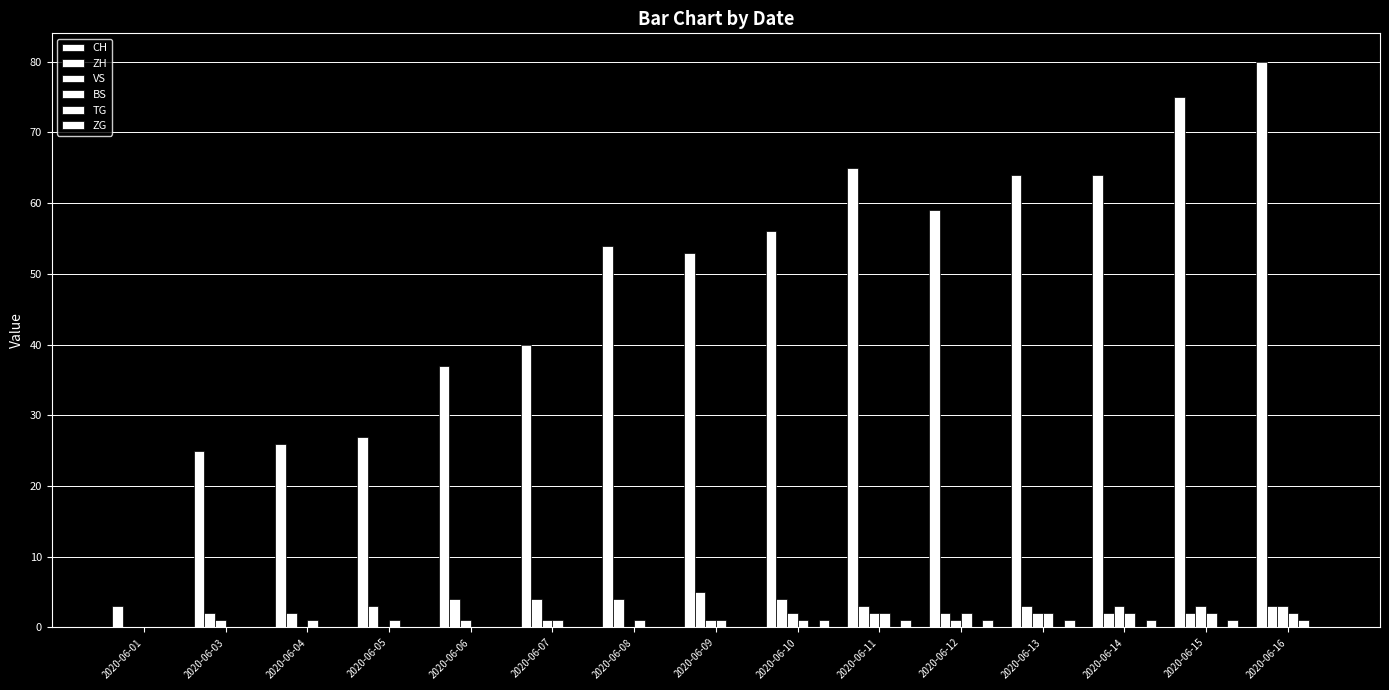

Reading right to left, what are all the values shown in this chart?

CH: 80	75	64	64	59	65	56	53	54	40	37	27	26	25	3
ZH: 3	2	2	3	2	3	4	5	4	4	4	3	2	2	0
VS: 3	3	3	2	1	2	2	1	0	1	1	0	0	1	0
BS: 2	2	2	2	2	2	1	1	1	1	0	1	1	0	0
TG: 1	0	0	0	0	0	0	0	0	0	0	0	0	0	0
ZG: 0	1	1	1	1	1	1	0	0	0	0	0	0	0	0